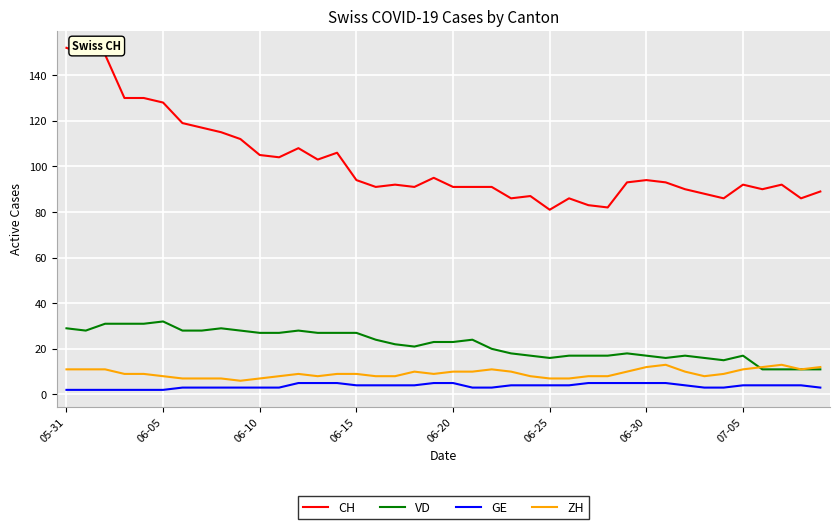

True or false: VD and CH cross at least once.

False